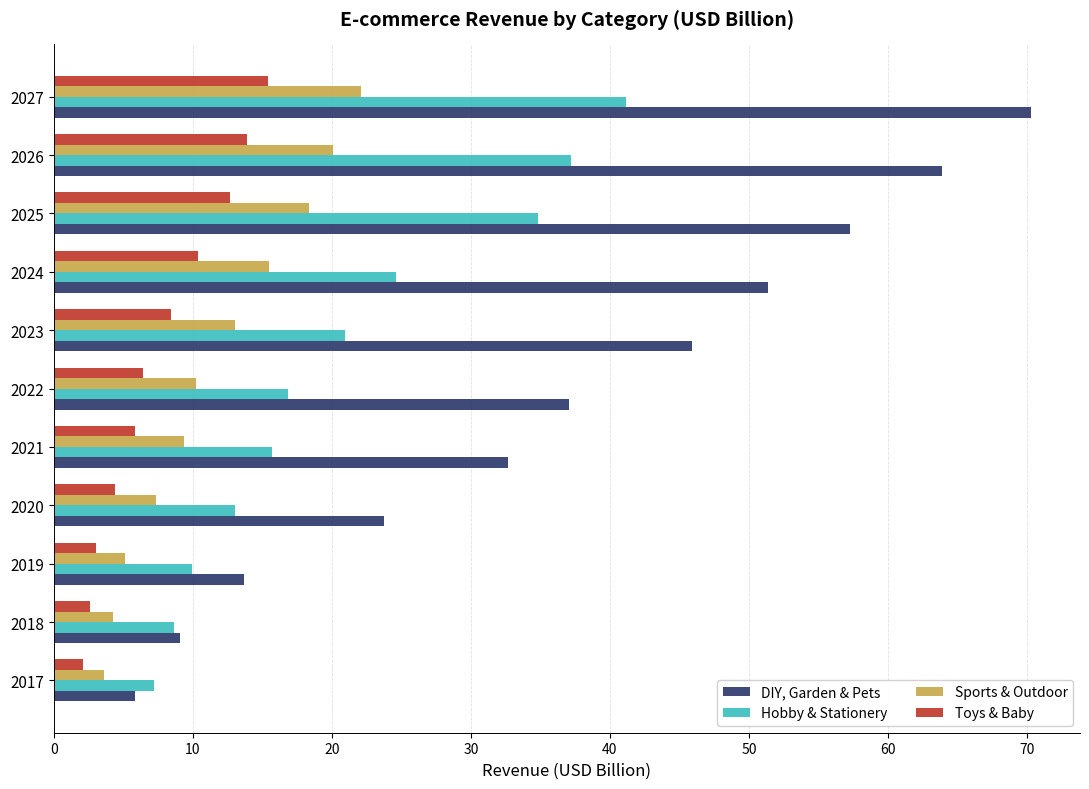

What value does the Toys & Baby series have at 2017?

2.1